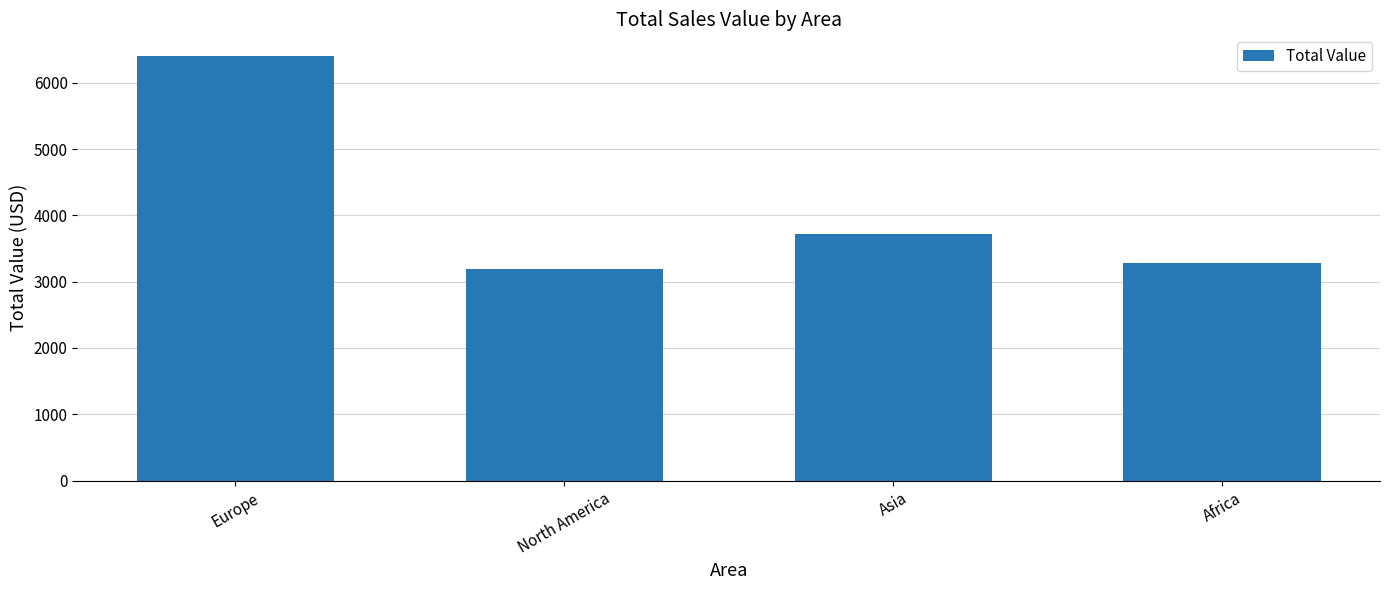

What is the value of the 2nd bar from the left?

3190